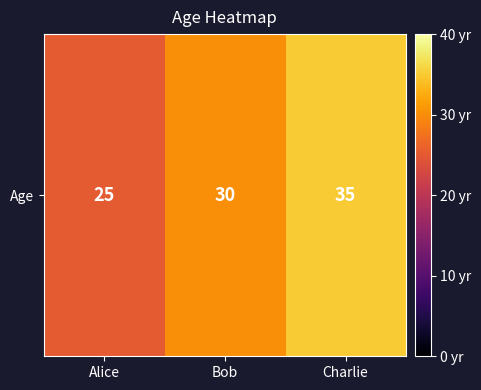

Rank the categories by value from highest to lowest.

Charlie, Bob, Alice